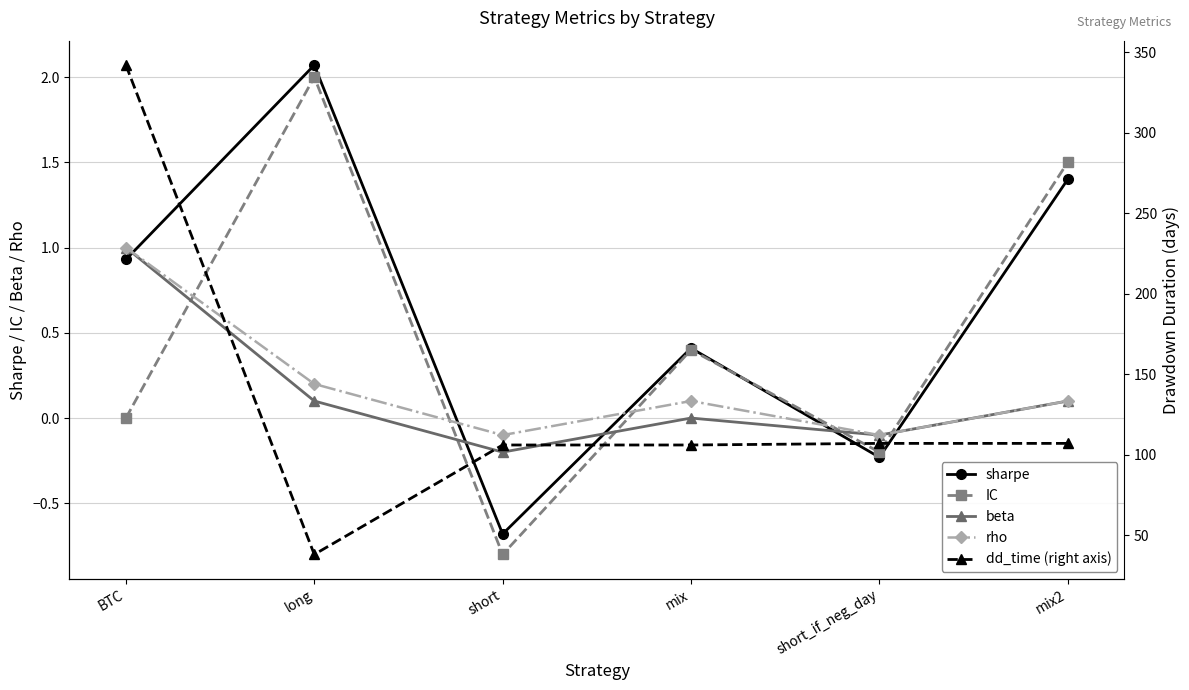

Reading right to left, what are all the values shown in this chart?

sharpe: mix2=1.4	short_if_neg_day=-0.2	mix=0.4	short=-0.7	long=2.1	BTC=0.9
IC: mix2=1.5	short_if_neg_day=-0.2	mix=0.4	short=-0.8	long=2.0	BTC=0.0
beta: mix2=0.1	short_if_neg_day=-0.1	mix=0.0	short=-0.2	long=0.1	BTC=1.0
rho: mix2=0.1	short_if_neg_day=-0.1	mix=0.1	short=-0.1	long=0.2	BTC=1.0
dd_time (right axis): mix2=107.0	short_if_neg_day=107.0	mix=106.0	short=106.0	long=38.0	BTC=342.0